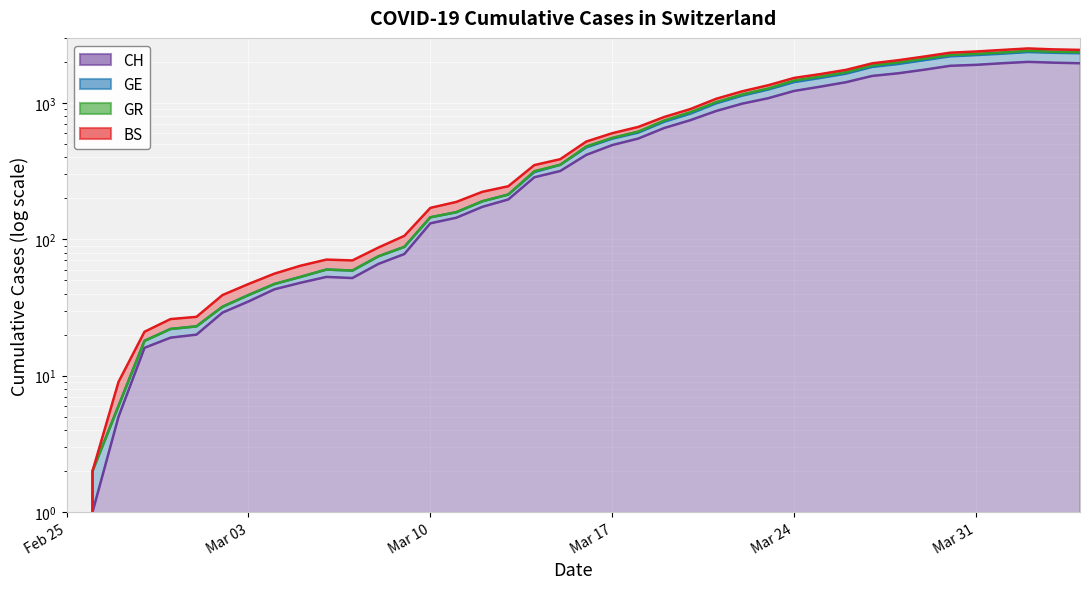

How many values in the CH (line) series exceed 416?

19